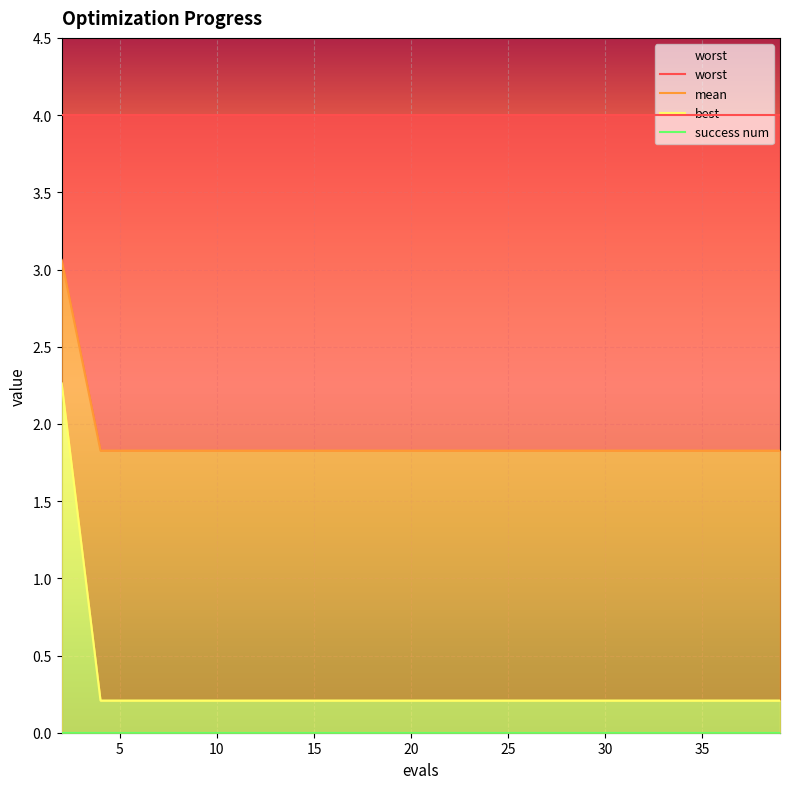

The value of worst at 15 is 4.0. True or false?

True